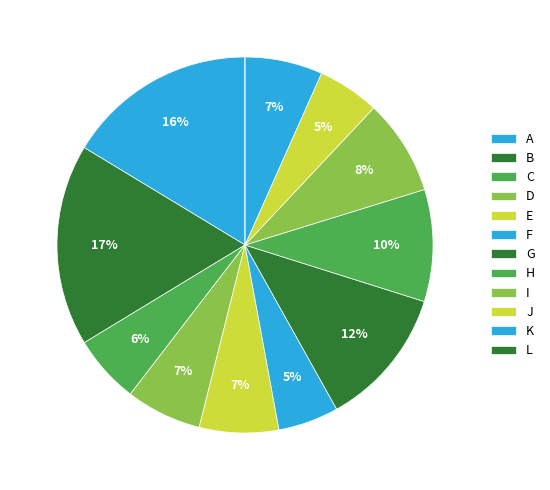

Is there any slice that represents more than half of the pie?

No